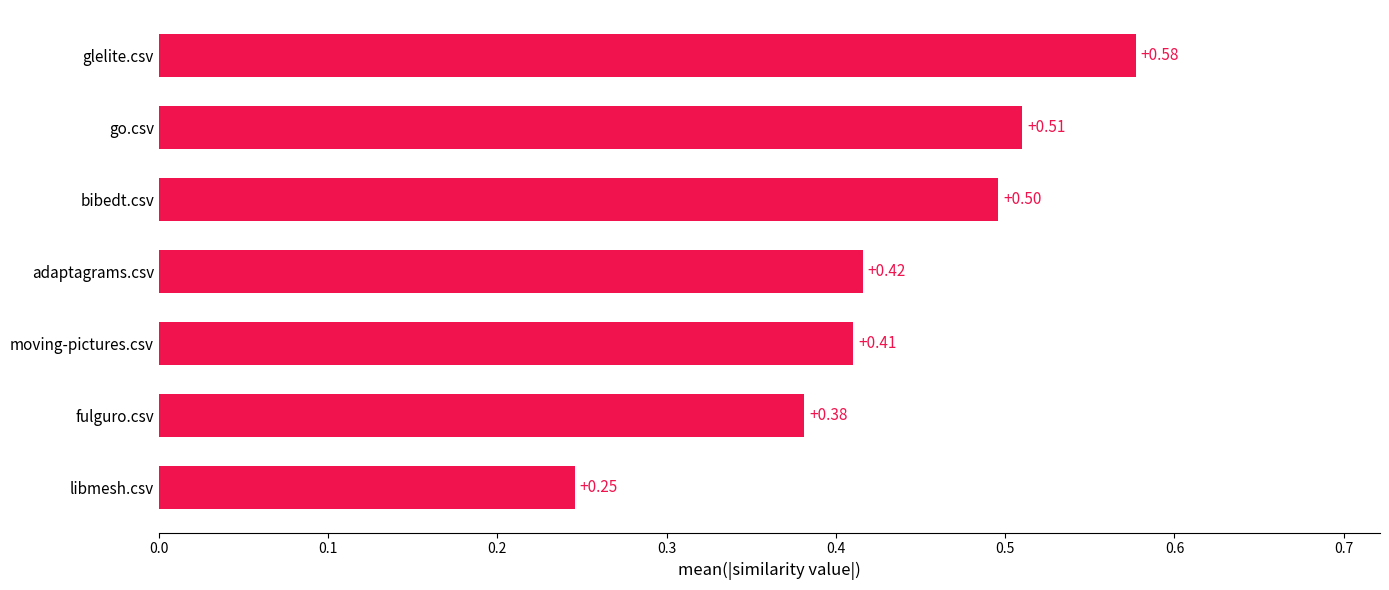

At which category does the chart reach its peak across all series?

glelite.csv